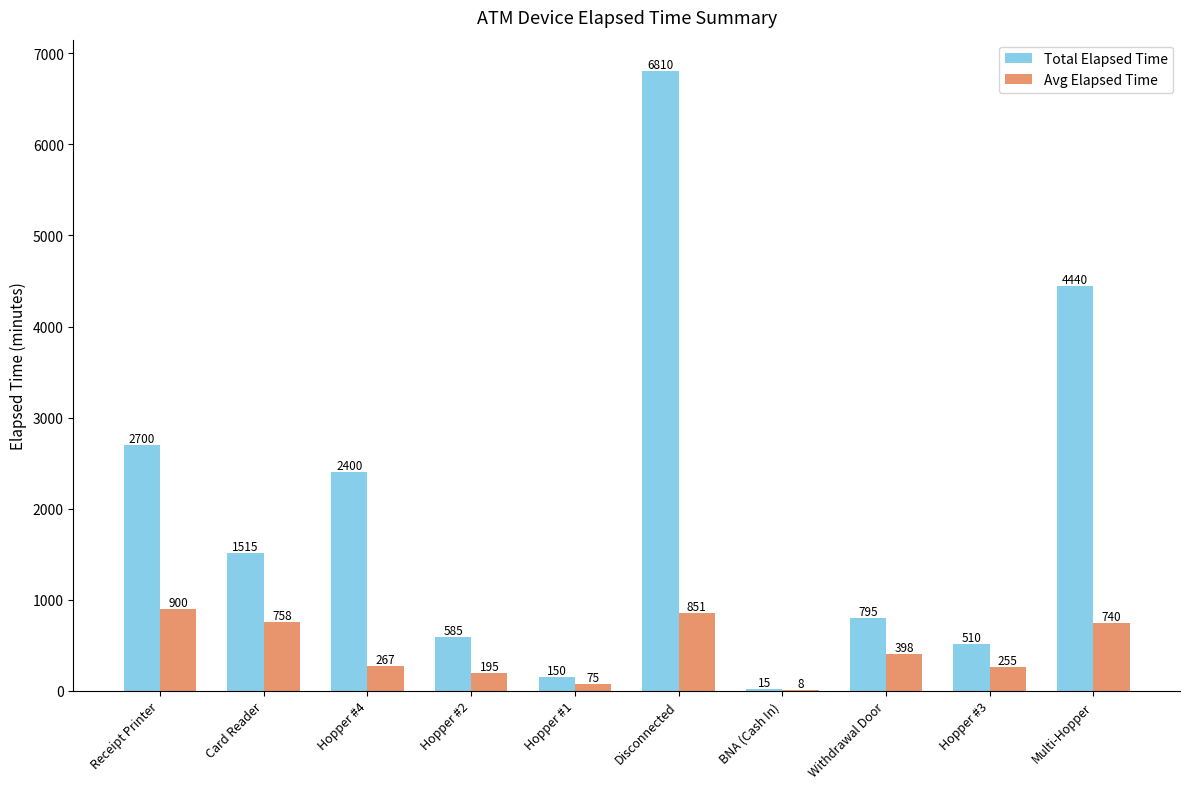

Count the number of data series in this chart.

2